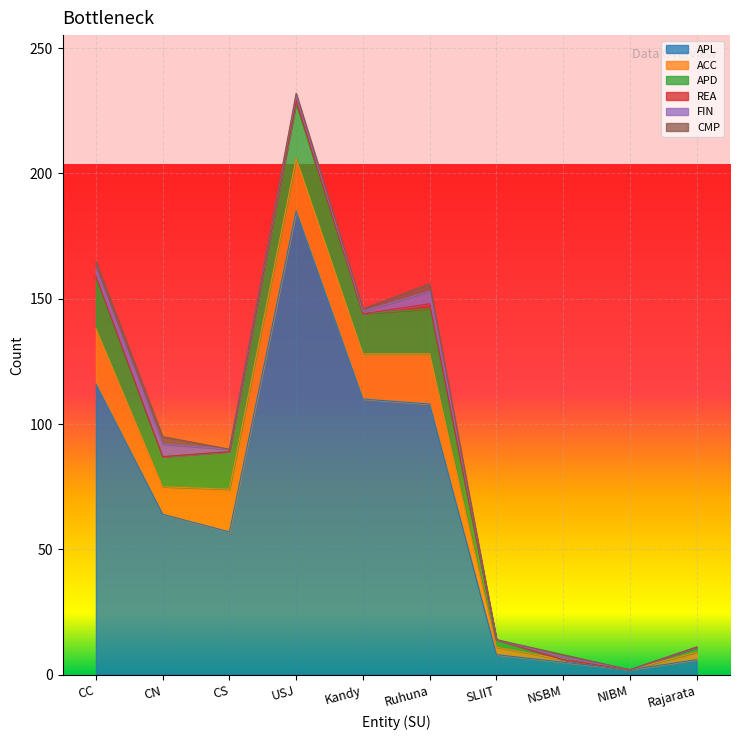

What value does the APD series have at CC, to the nearest 5?

20